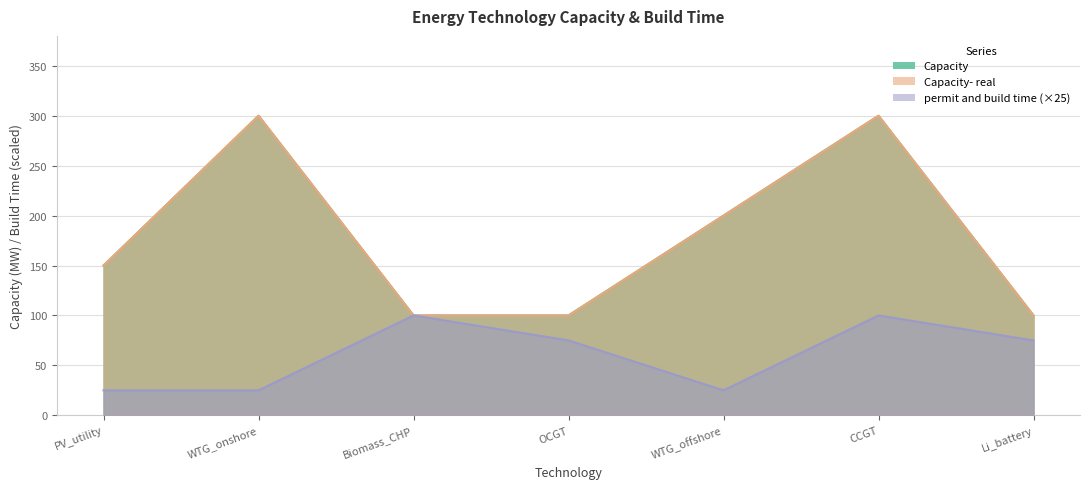

Where does the Capacity series first go above 150?

WTG_onshore